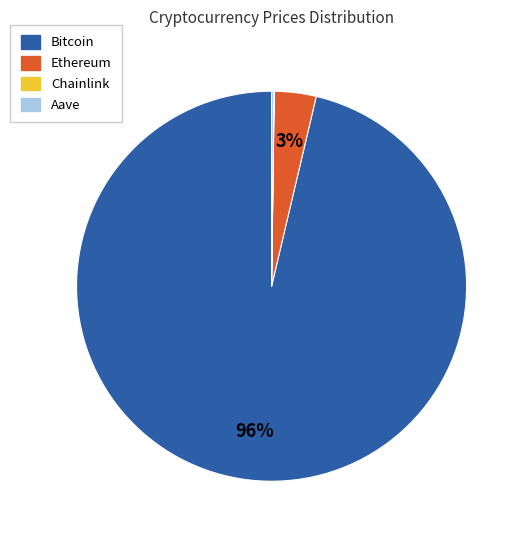

Is it true that Bitcoin is 83% of the pie?

False